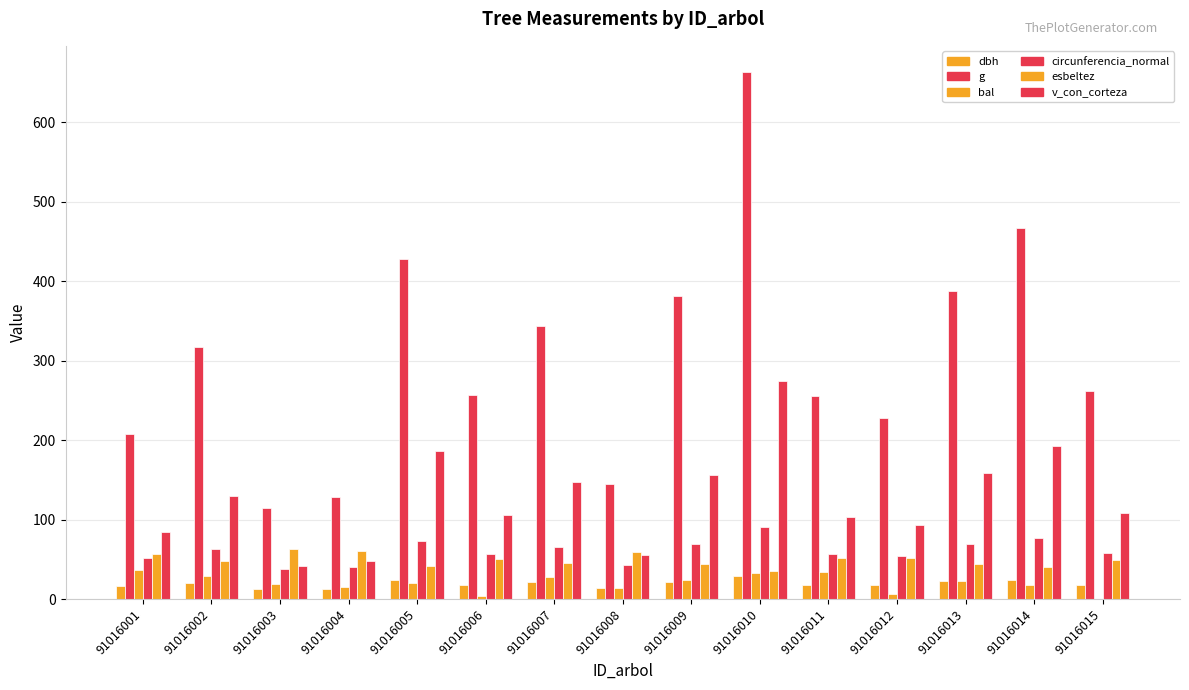

What is the sum of the bal values at 91016001 and 91016006?

39.8